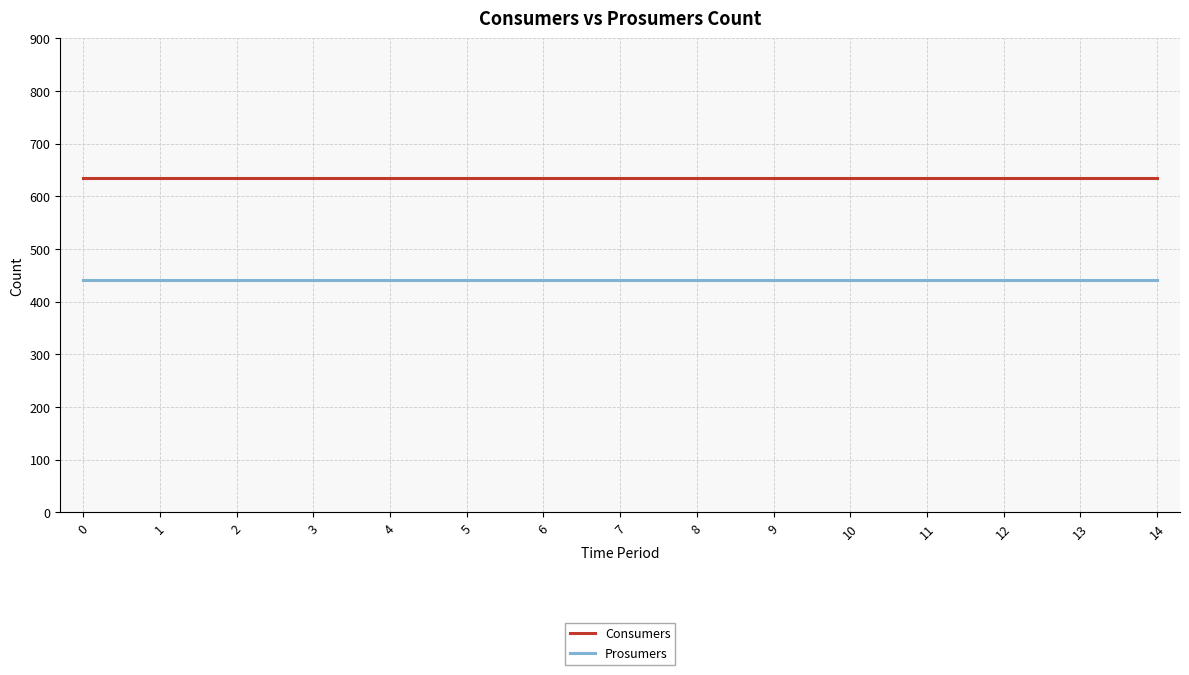

What is the approximate value of Prosumers at 11?

440